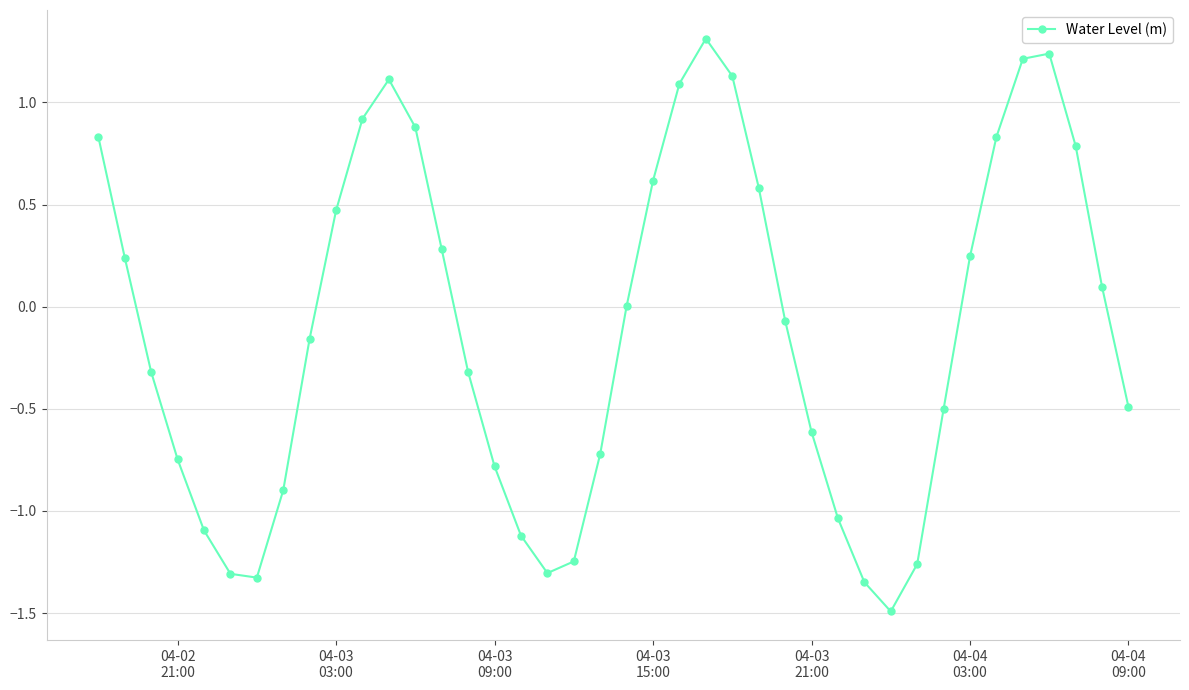

How many interior local valleys (lower than both neighbors) does the data have?

3